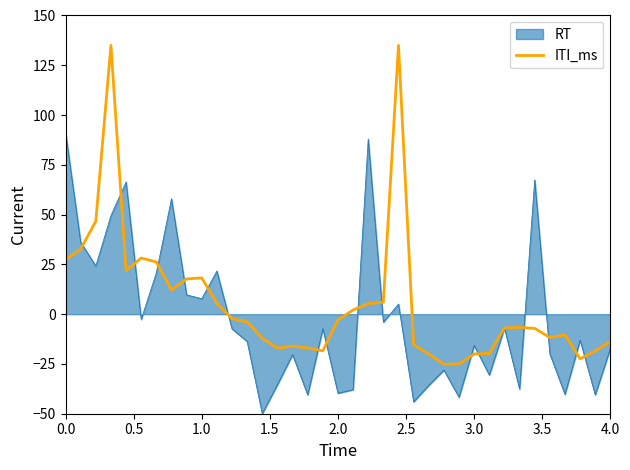

List the series in order of their peak value, highest first.

ITI_ms, RT